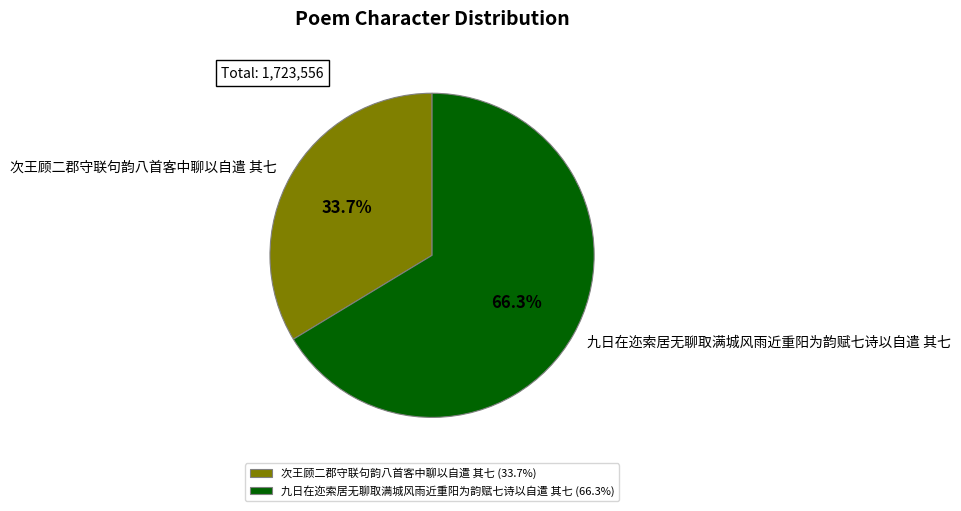

To the nearest percent, what is the combined percentage of 次王顾二郡守联句韵八首客中聊以自遣 其七 and 九日在迩索居无聊取满城风雨近重阳为韵赋七诗以自遣 其七?

100%